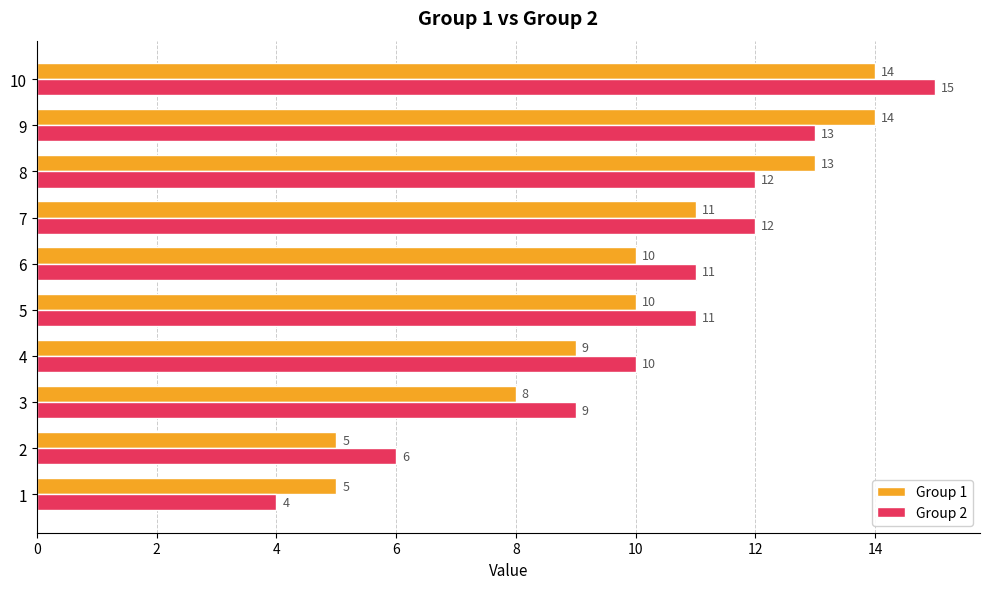

Which series has the largest total across all categories?

Group 2